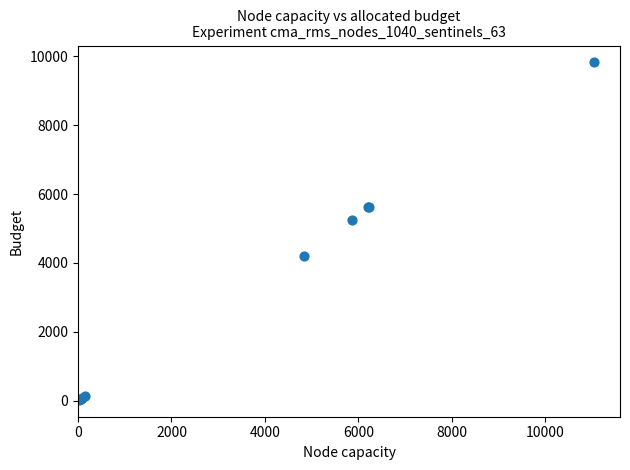

What Y value in the scatter plot is closest to 4924?

5259.7